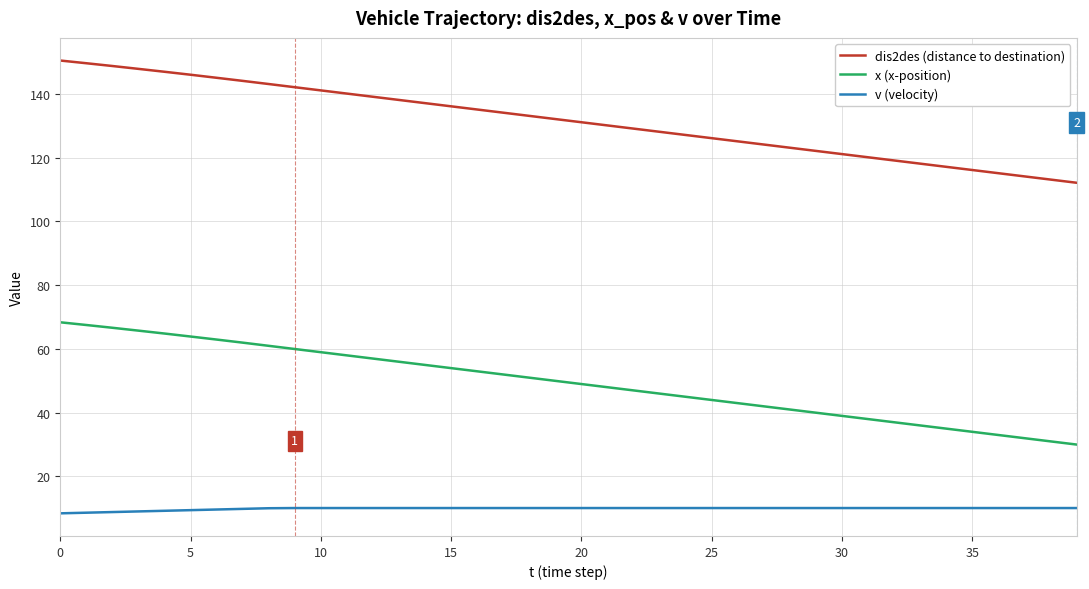

Rank the series by their maximum value, from highest to lowest.

dis2des (distance to destination), x (x-position), v (velocity)